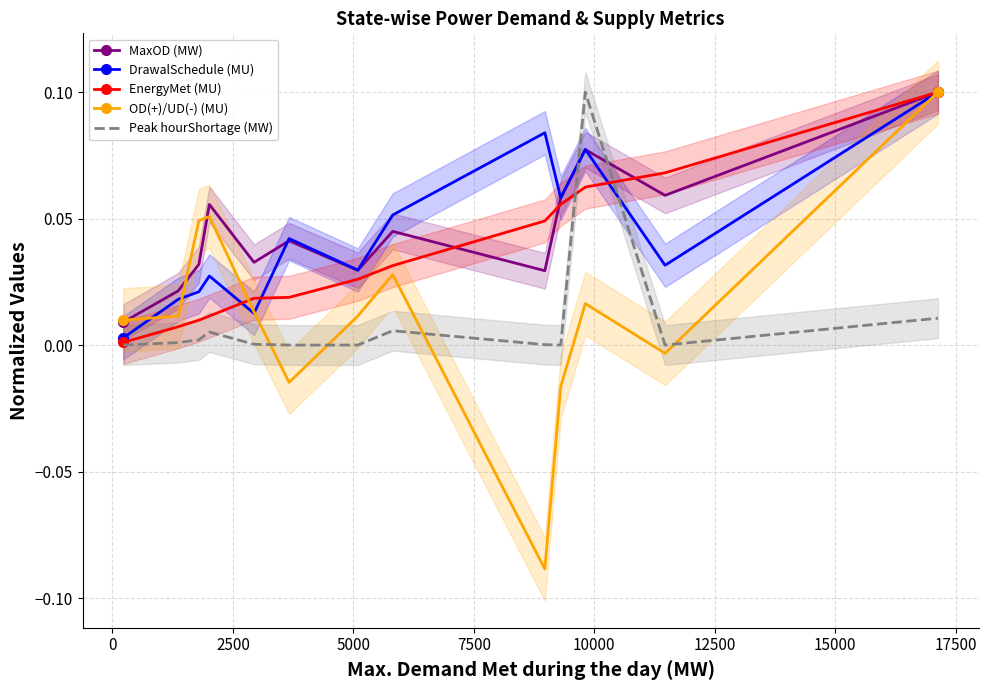

What is the sum of all DrawalSchedule (MU) values?

0.6